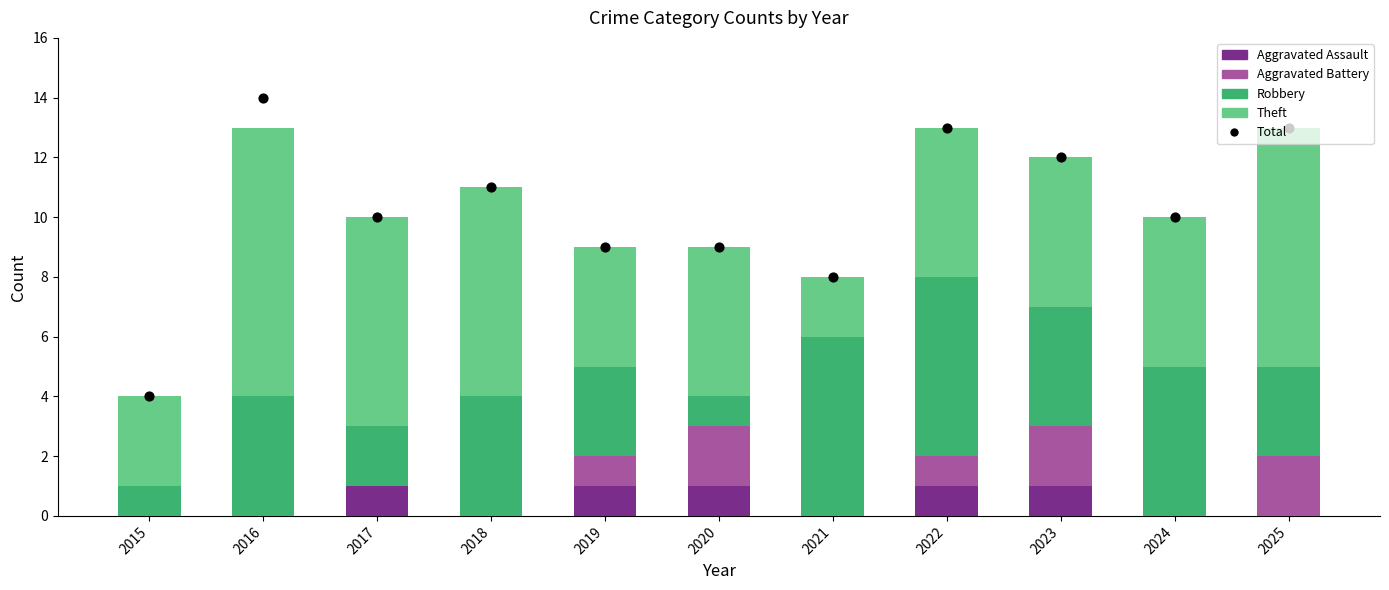

What are all the series names shown in the legend?

Aggravated Assault, Aggravated Battery, Robbery, Theft, Total